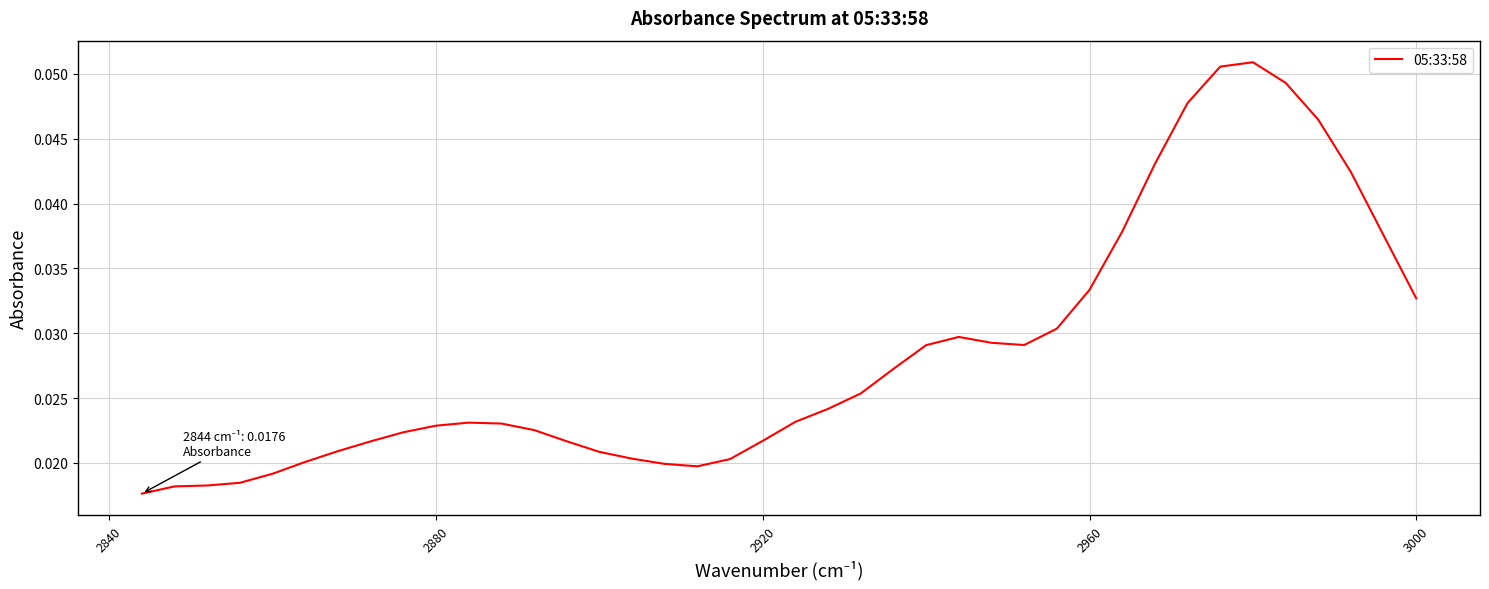

How many interior local valleys (lower than both neighbors) does the data have?

2